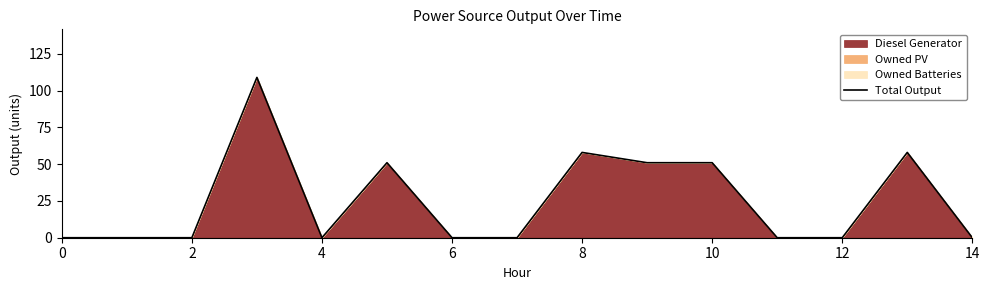

What is the difference between the values at 8 and 10?

7